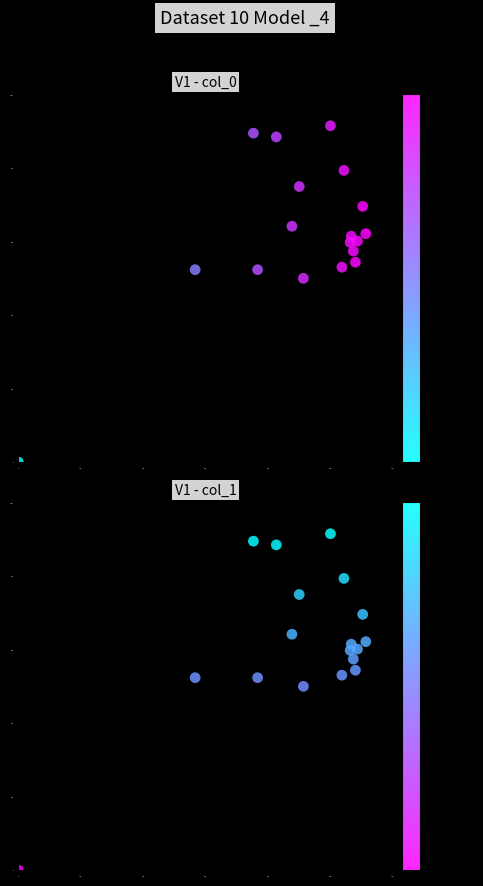

What is the sum of all col_0 values?

11198.2